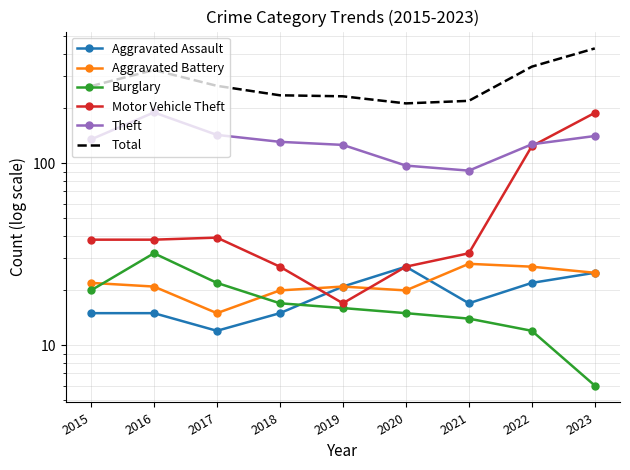

How many values in the Aggravated Assault series exceed 17?

4